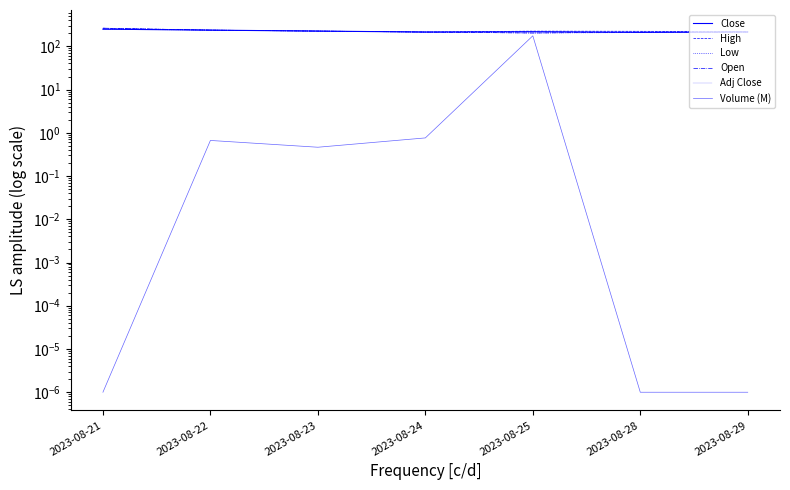

What is the sum of the High values at 2023-08-22 and 2023-08-29?

454.9